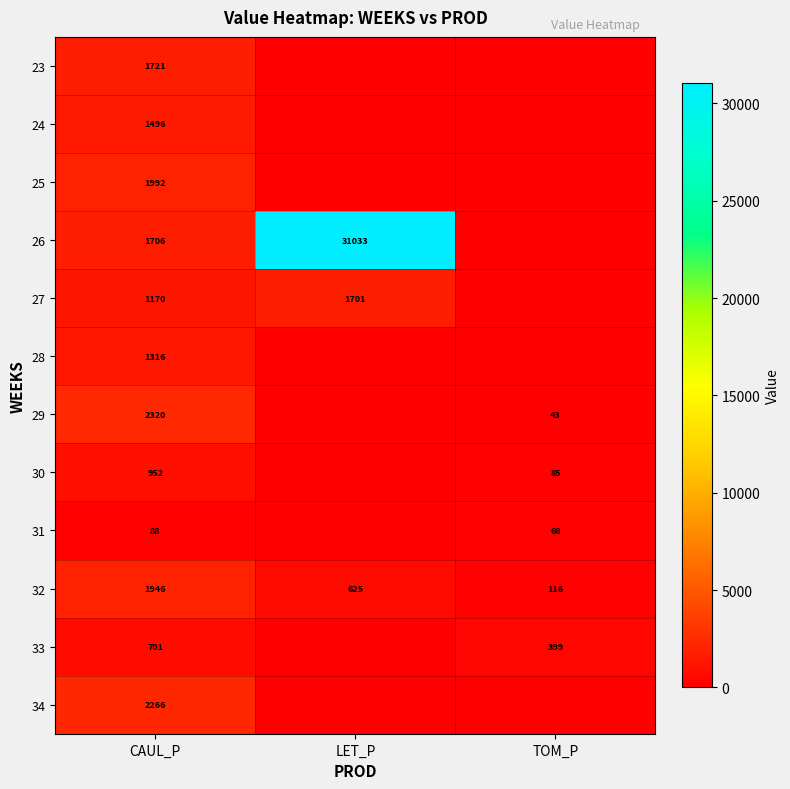

Is it true that 27 equals 622 at CAUL_P?

False